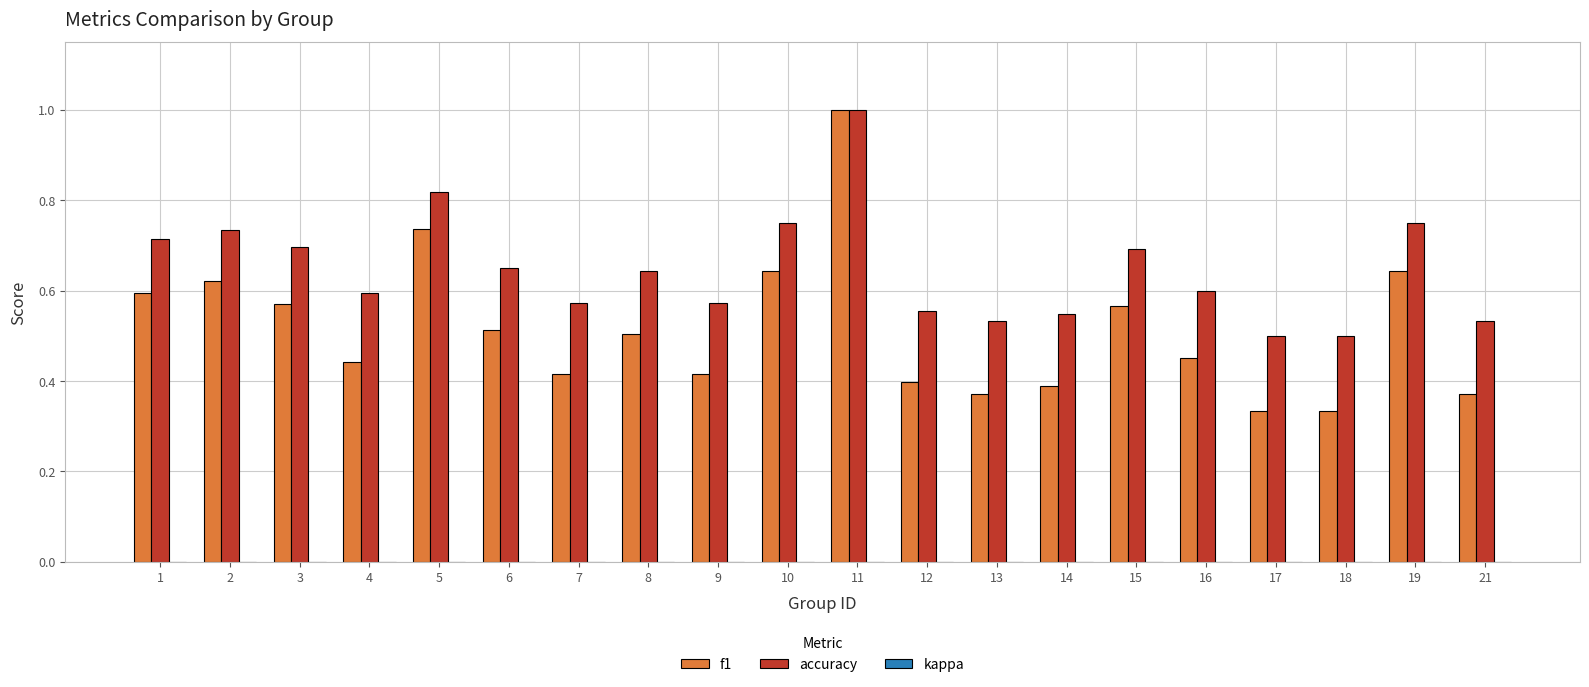

At which category is the sum across all series the highest?

11